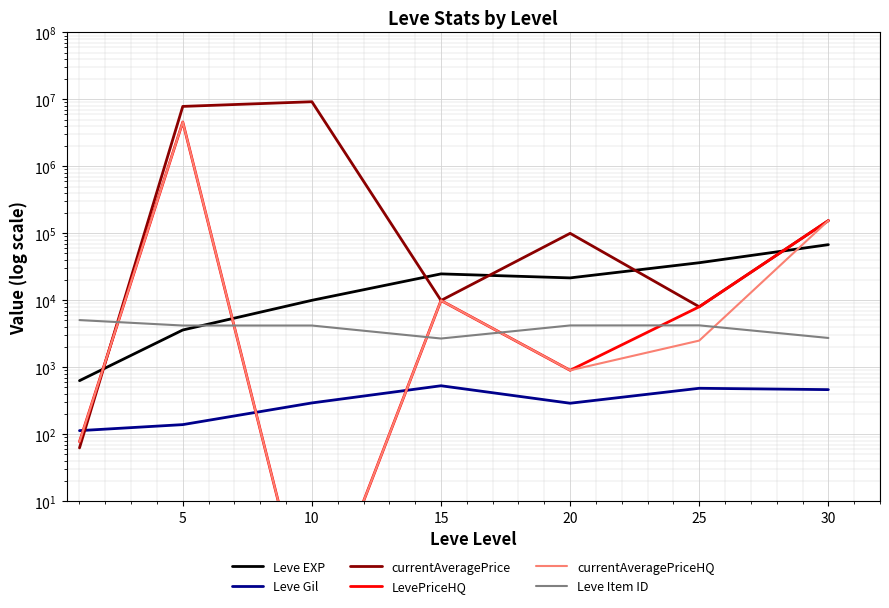

The value of currentAveragePriceHQ at 0 is 44.3. True or false?

False